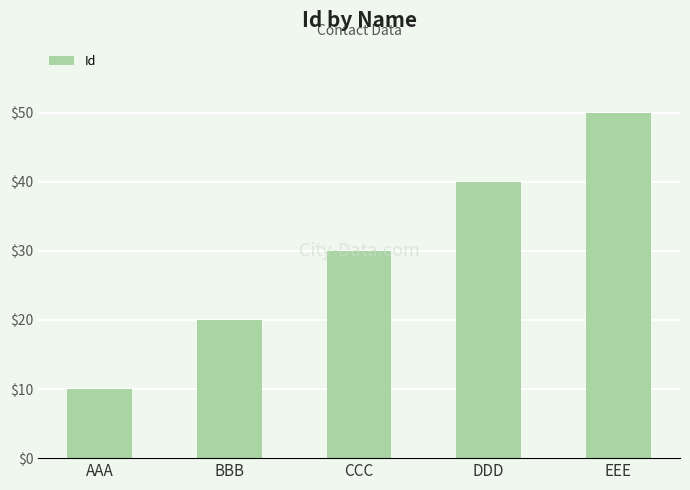

What is the sum of the values at BBB and EEE?

70